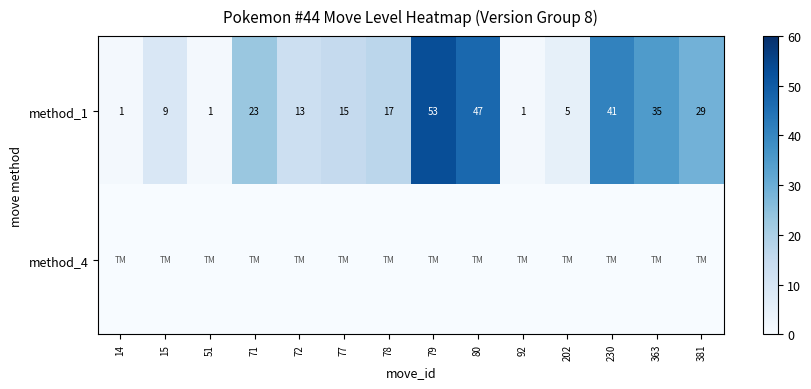

What is the highest value of the method_1 series?

53